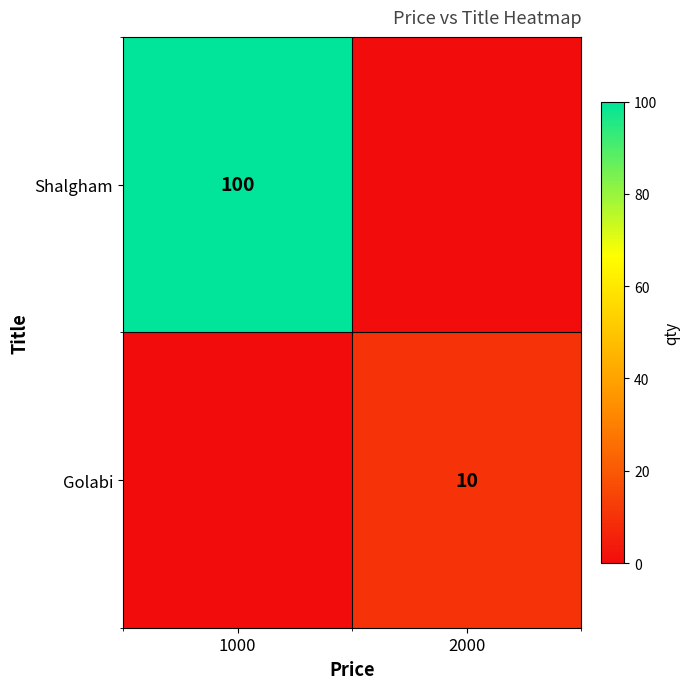

The Golabi series shows 10 at 2000. True or false?

True